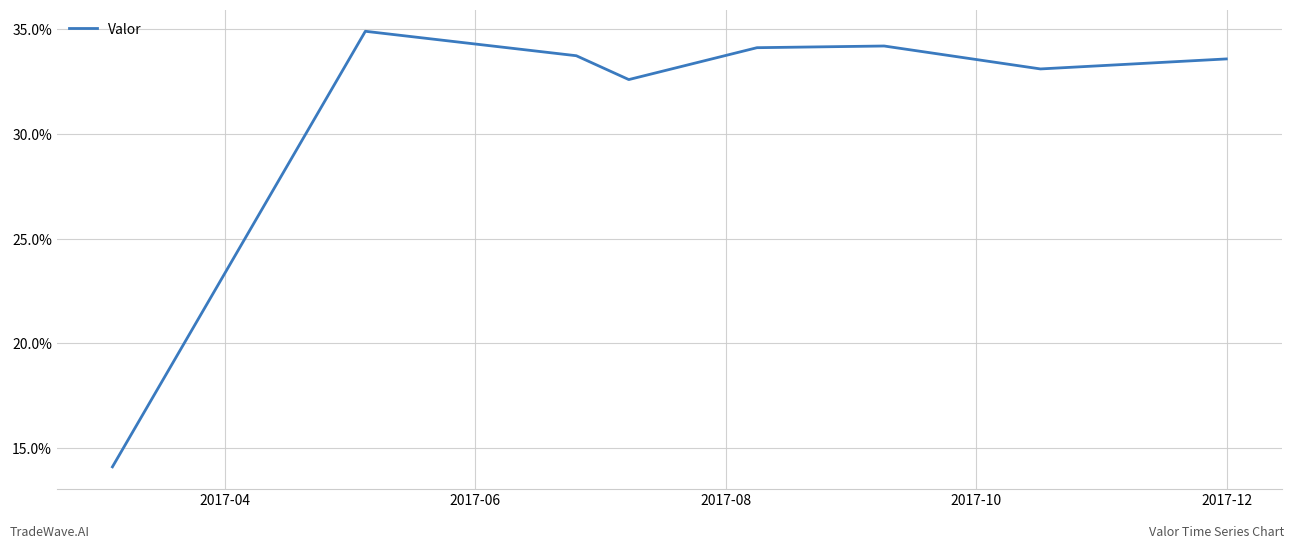

How many points are lower than both their immediate neighbors (excluding endpoints)?

2